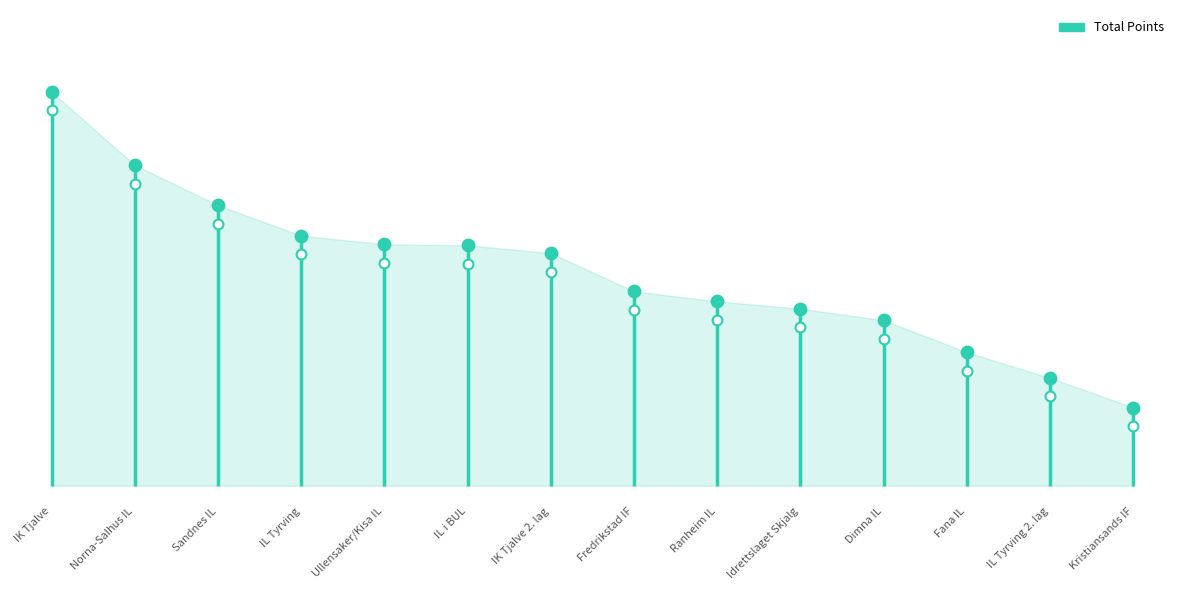

Approximately how many times larger is the value at IL i BUL compared to Idrettslaget Skjalg?

1.1